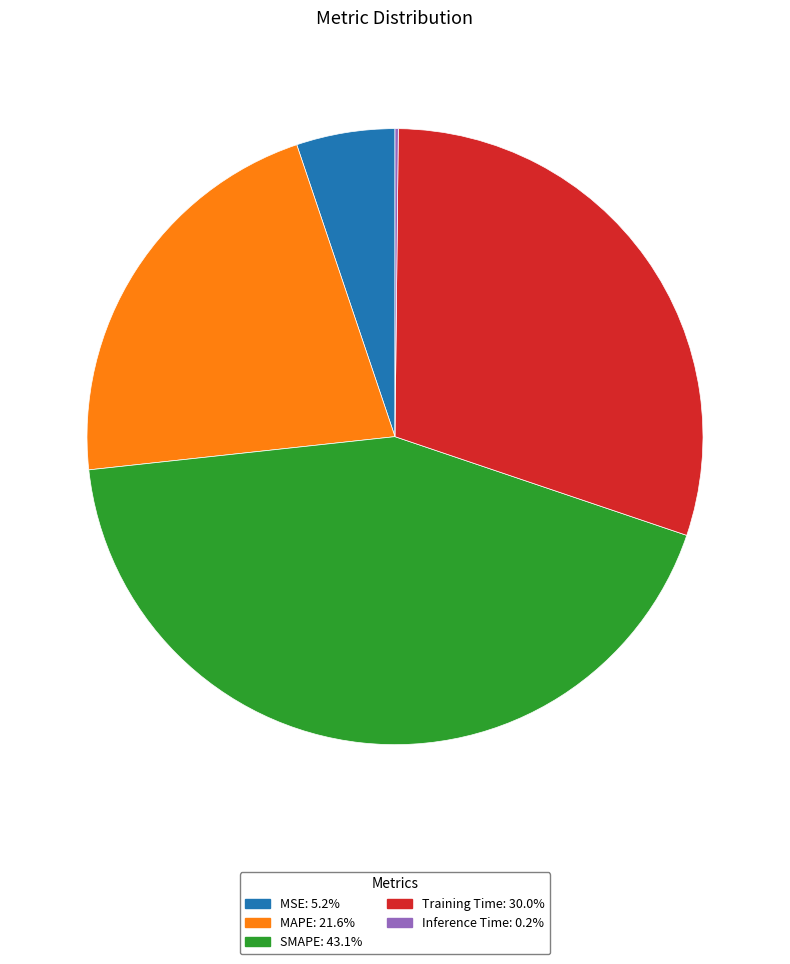

Does MAPE account for over 50% of the chart?

No